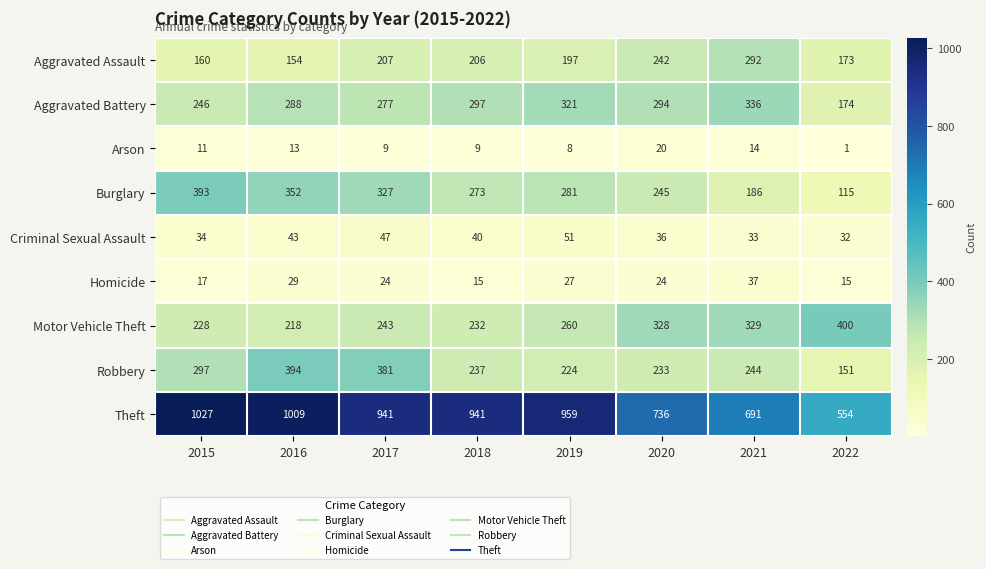

Which category has the highest value across all series?

2015